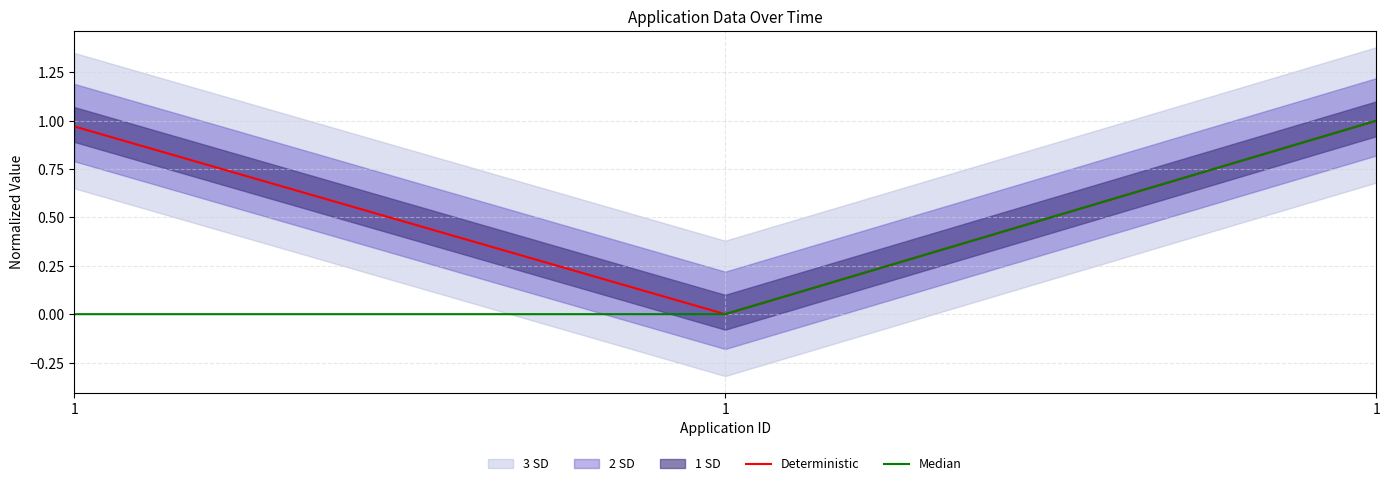

Which label corresponds to the largest value in the chart?

1